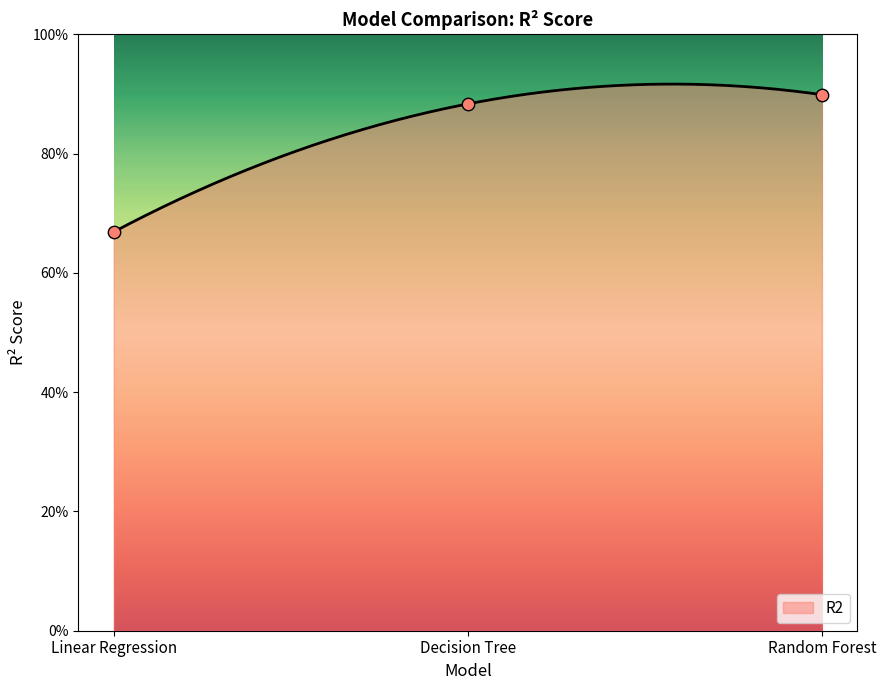

Between Linear Regression and Random Forest, which is larger?

Random Forest